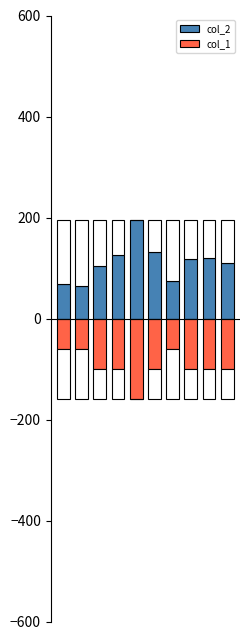

Reading left to right, transcribe all the data shown in this chart.

col_2: 0=69.0	1=64.8	2=104.0	3=125.0	4=195.9	5=131.0	6=75.0	7=117.5	8=120.0	9=109.0
col_1: 0=-60.0	1=-60.0	2=-100.0	3=-100.0	4=-160.0	5=-100.0	6=-60.0	7=-100.0	8=-100.0	9=-100.0